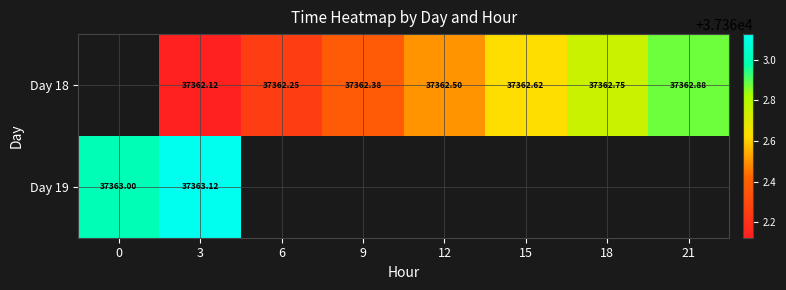

Is the value of Day 19 at 0 greater than the value of Day 18 at 18?

Yes